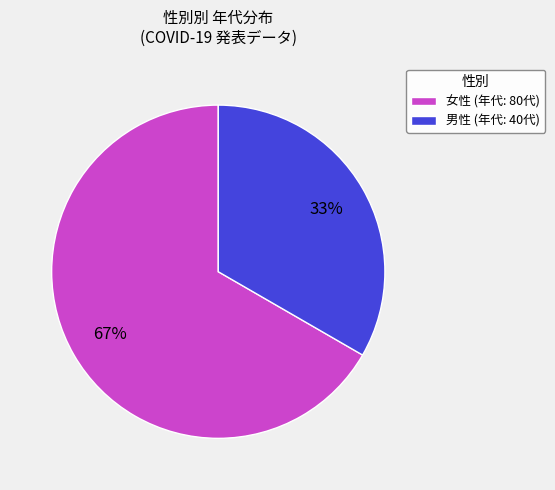

To the nearest percent, what percentage of the pie is 男性?

33%